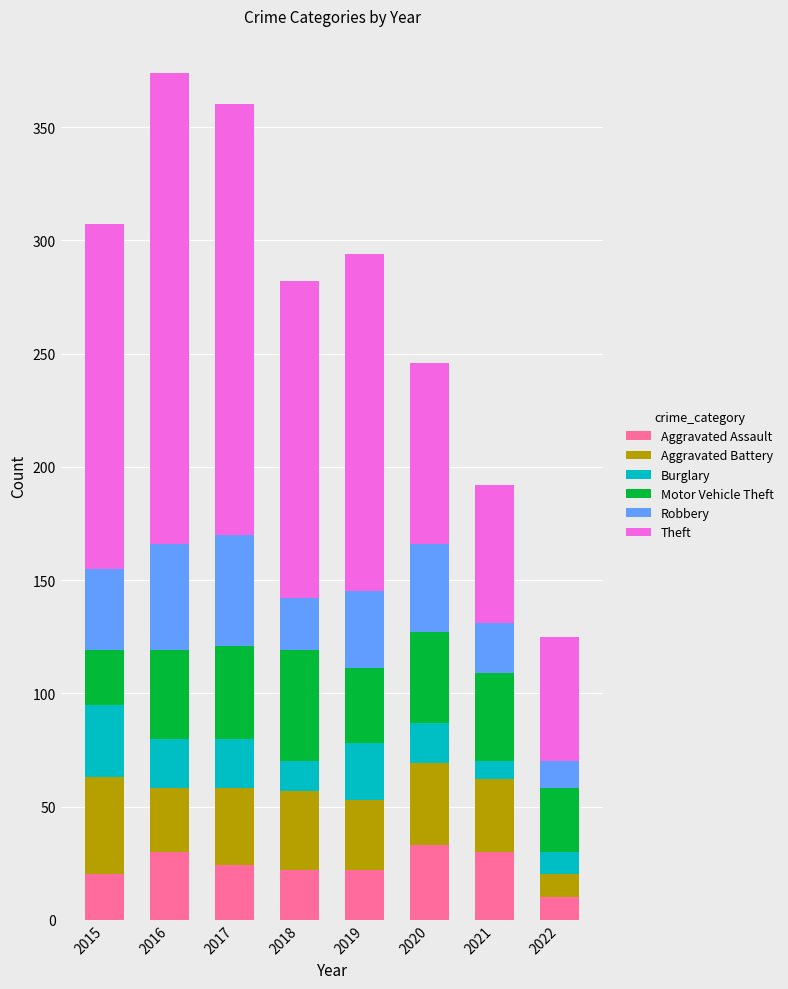

What is the highest value of the Aggravated Assault series?

33